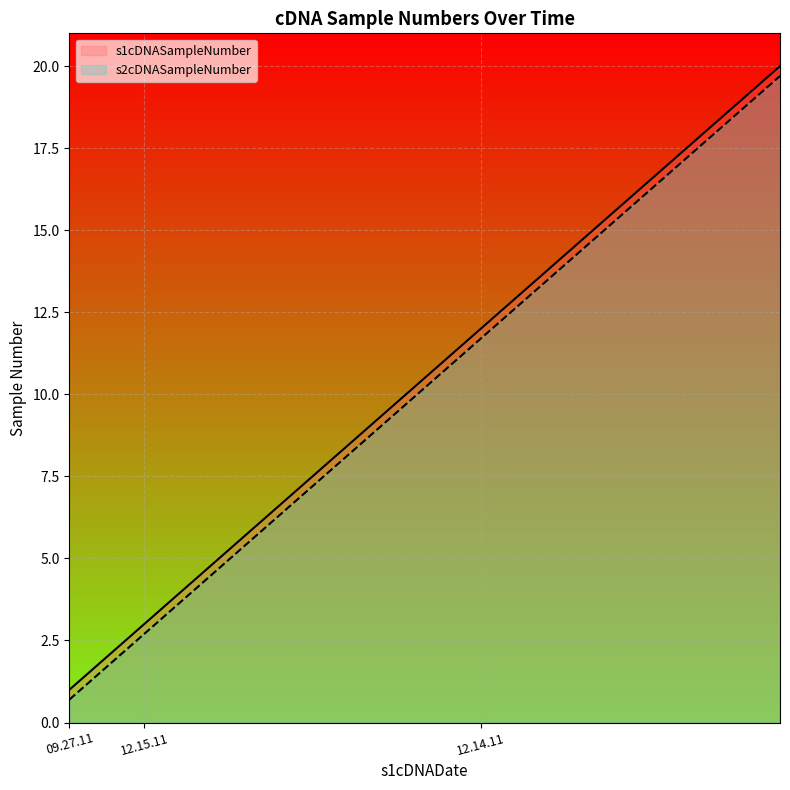

How many values in the s1cDNASampleNumber series are below 11?

10